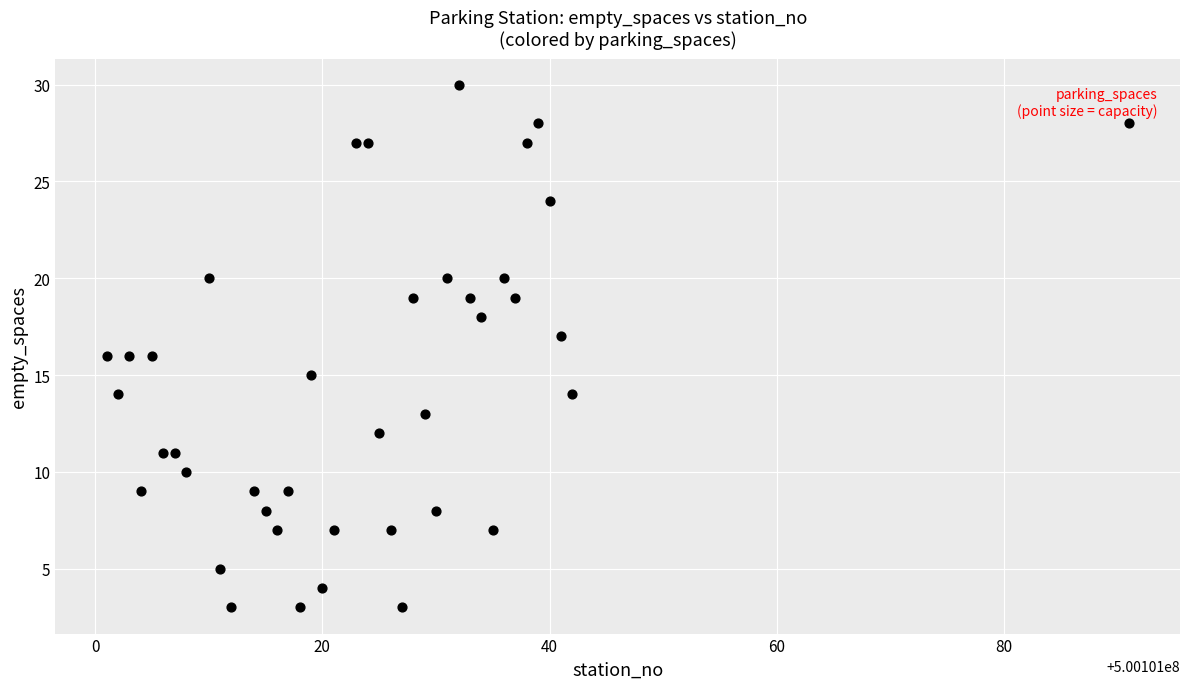

What is the range of Y values (max minus min)?

27